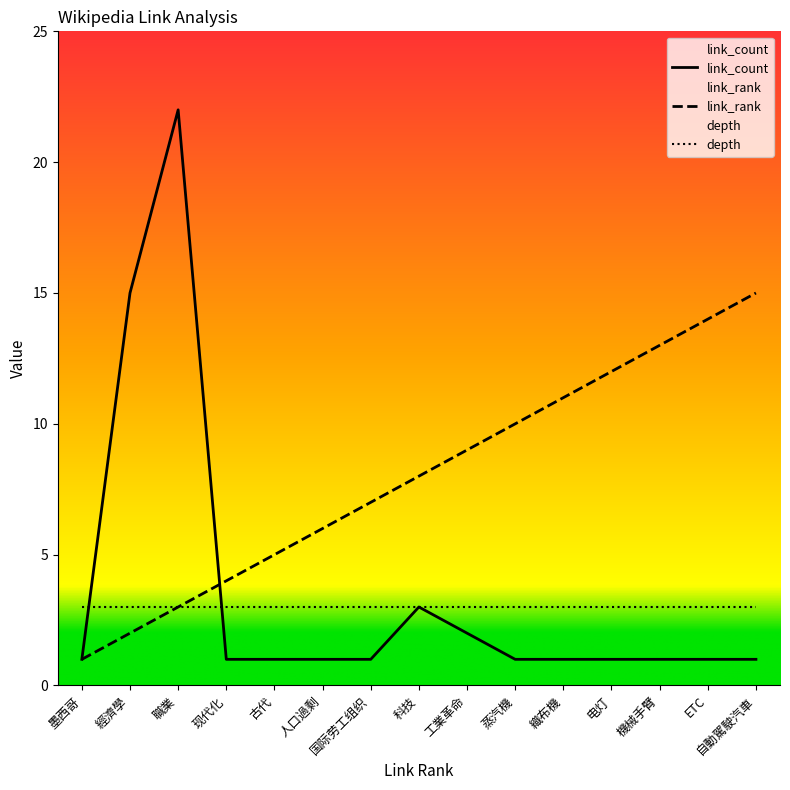

What is the highest value of the link_count series?

22